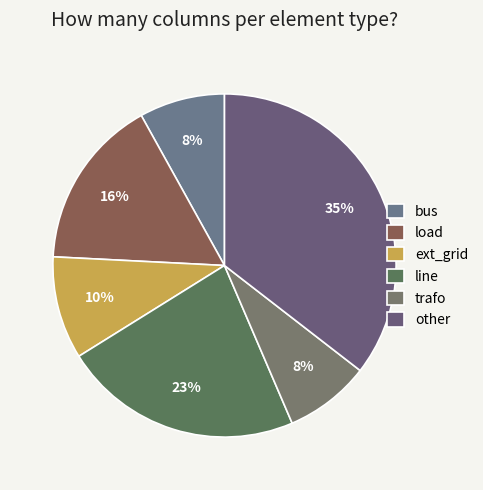

To the nearest percent, what portion does load represent?

16%